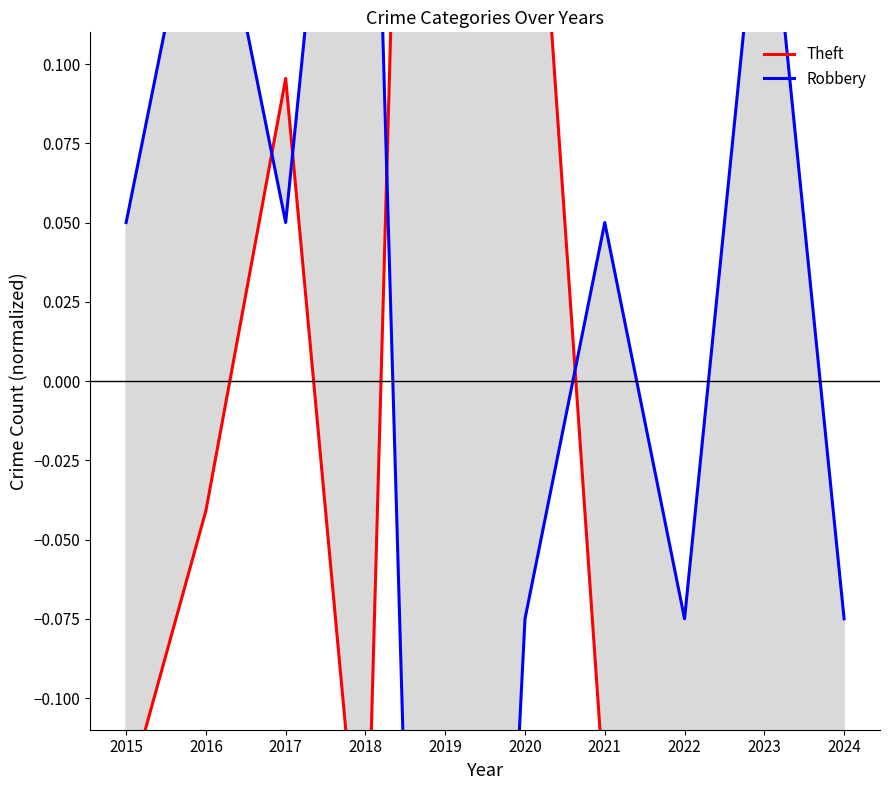

List the series in order of their peak value, lowest first.

Robbery, Theft